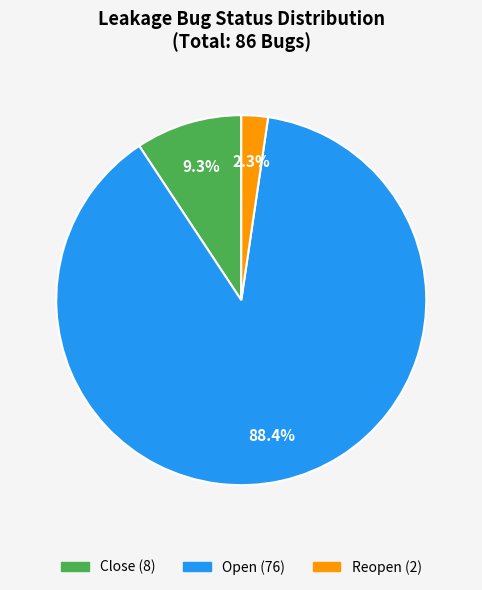

To the nearest percent, what portion does Reopen represent?

2%